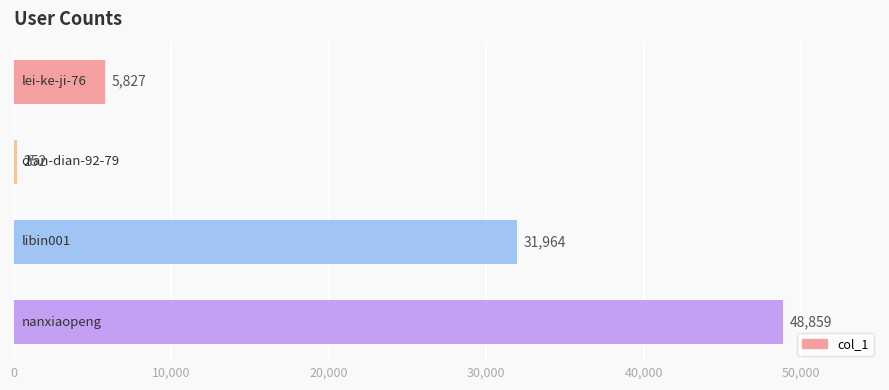

What is the value of the 3rd bar from the top?

31964